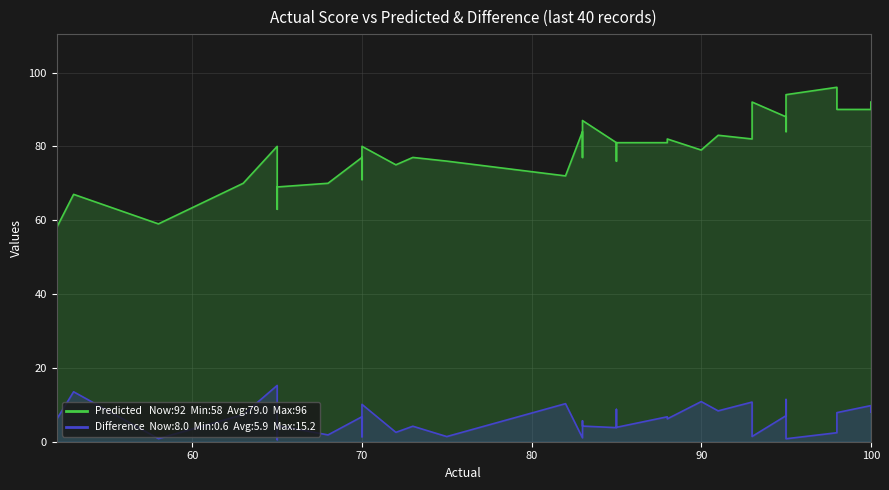

Rank the series by their average value, from lowest to highest.

Difference, Predicted